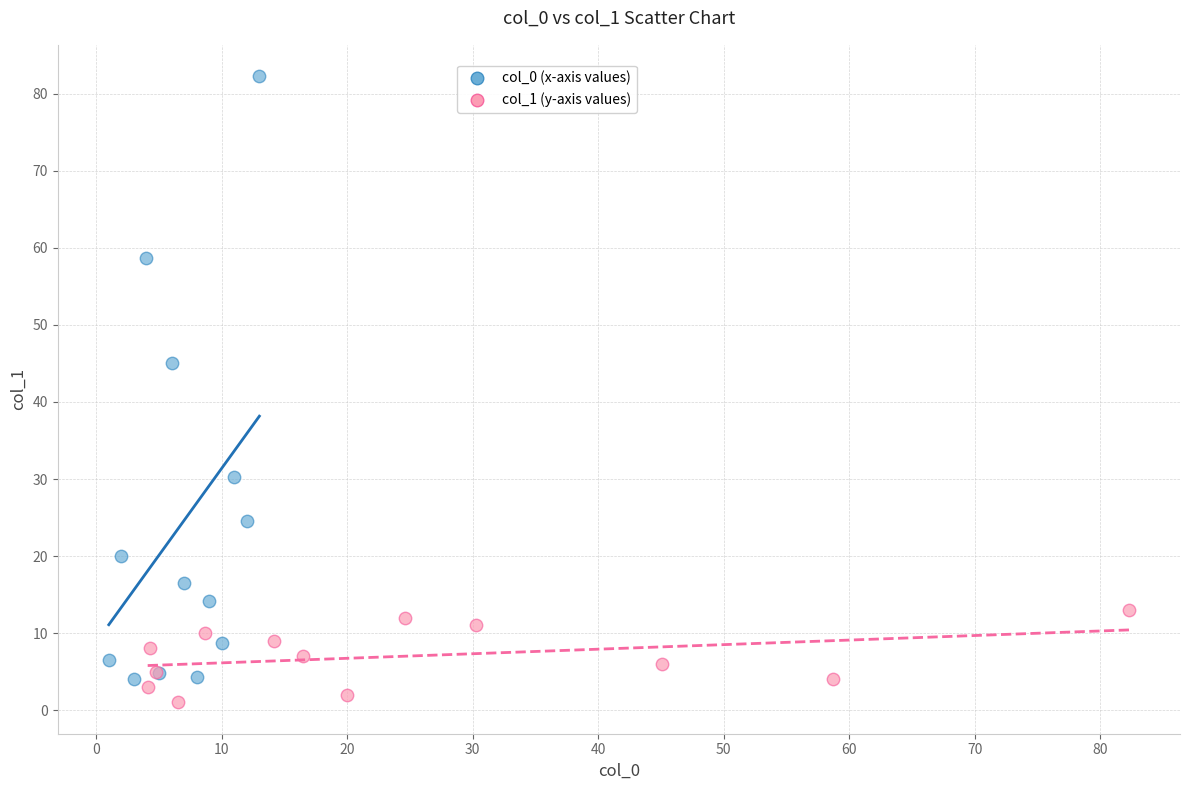

Which series reaches the maximum Y coordinate?

col_0 (x-axis values)